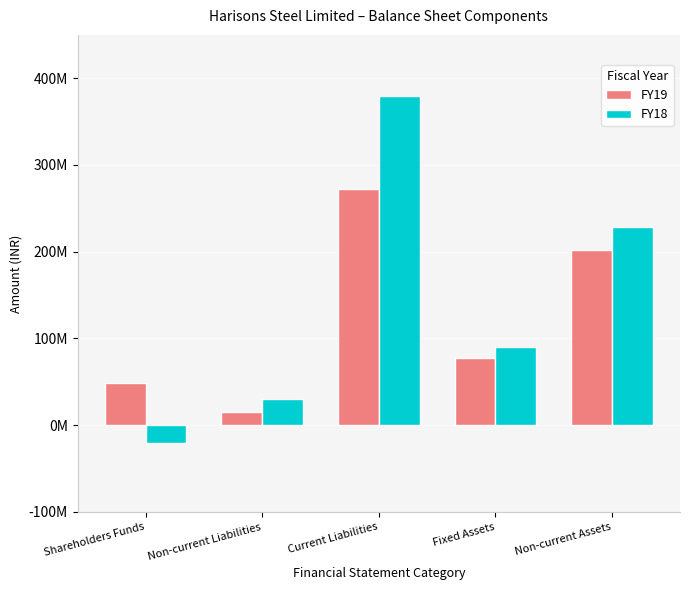

What are all the series names shown in the legend?

FY19, FY18